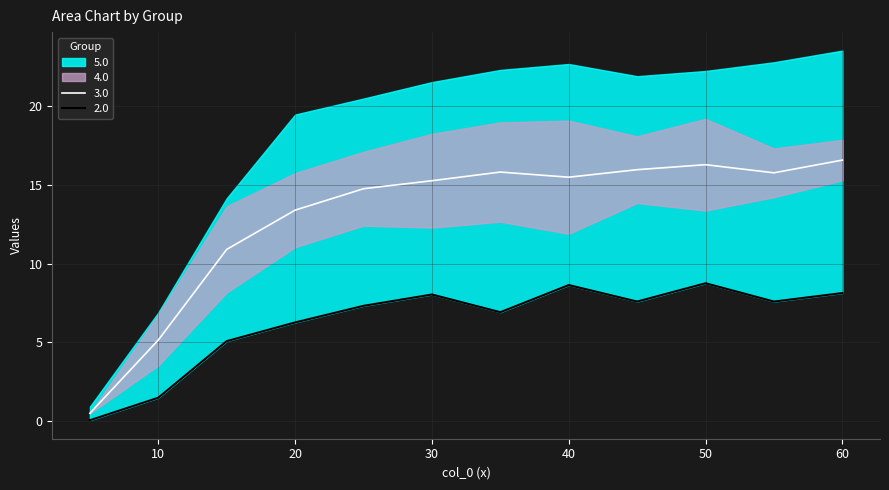

True or false: 4.0 has a value of 10.0 at 10.0.

False